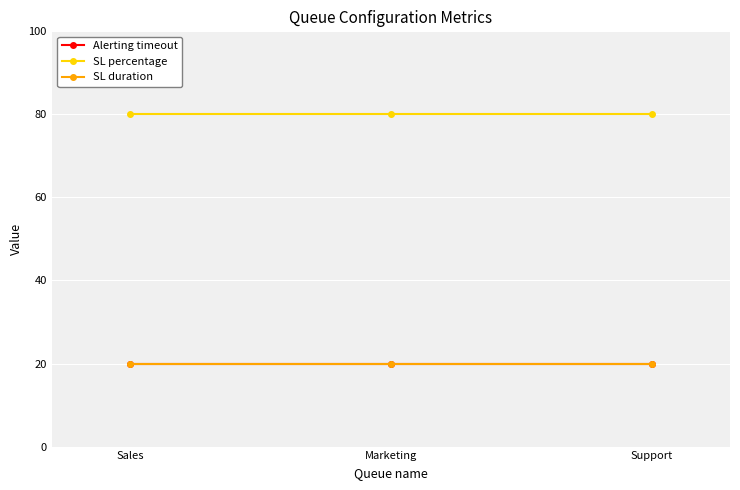

Is this an area chart (filled region under the line)?

No